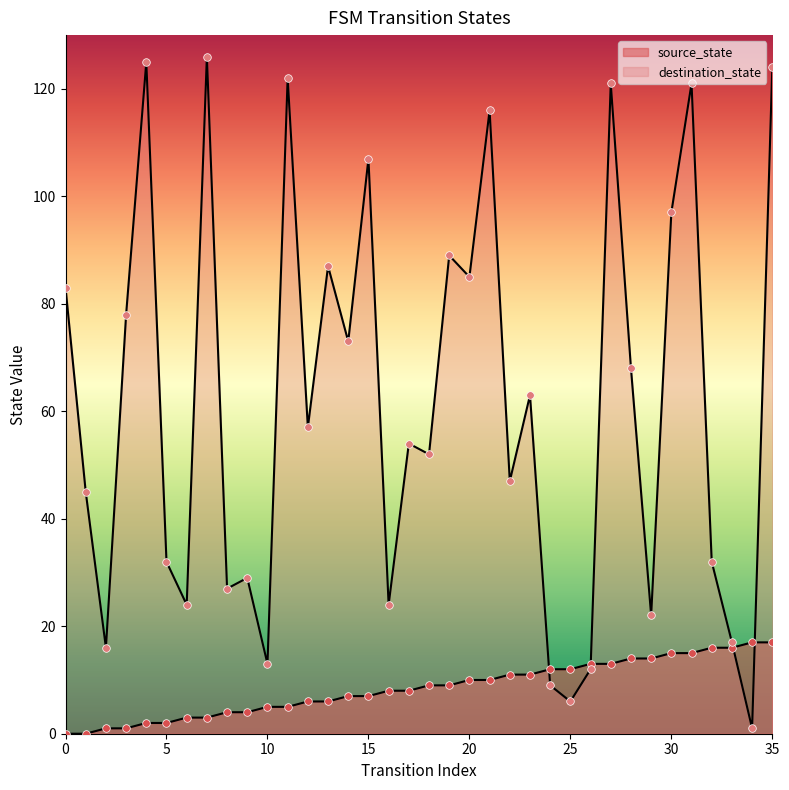

Which series has the largest Y range (max minus min)?

destination_state